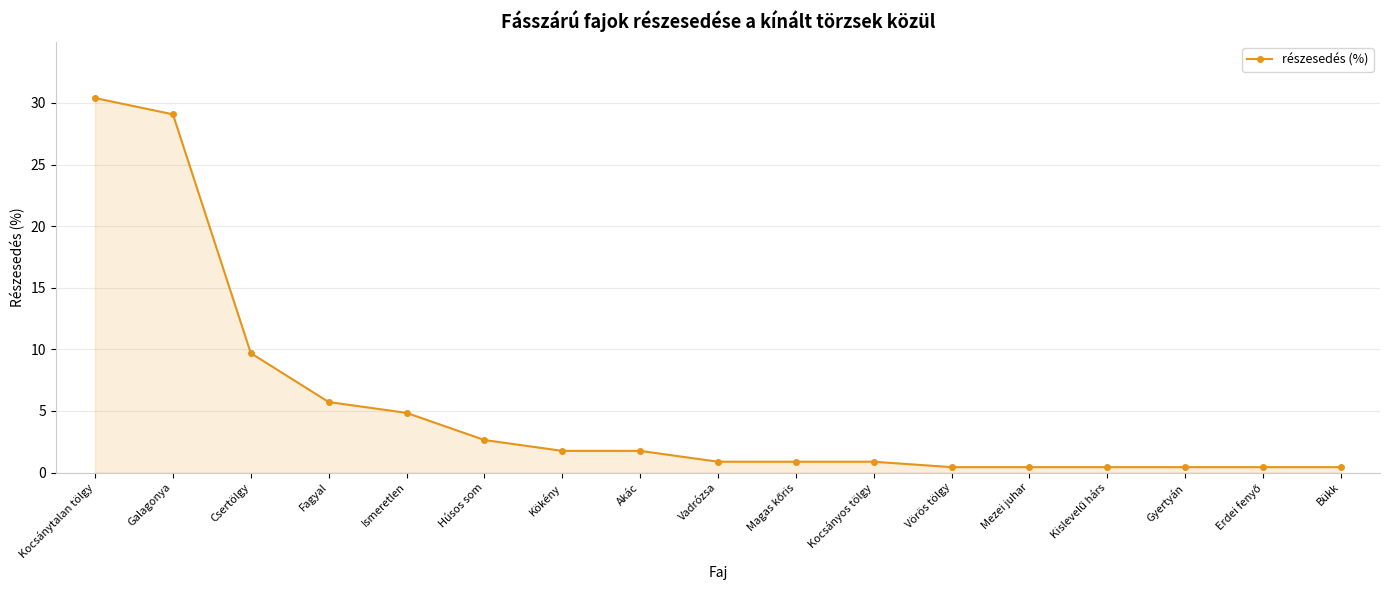

What position from the left is Vadrózsa?

9